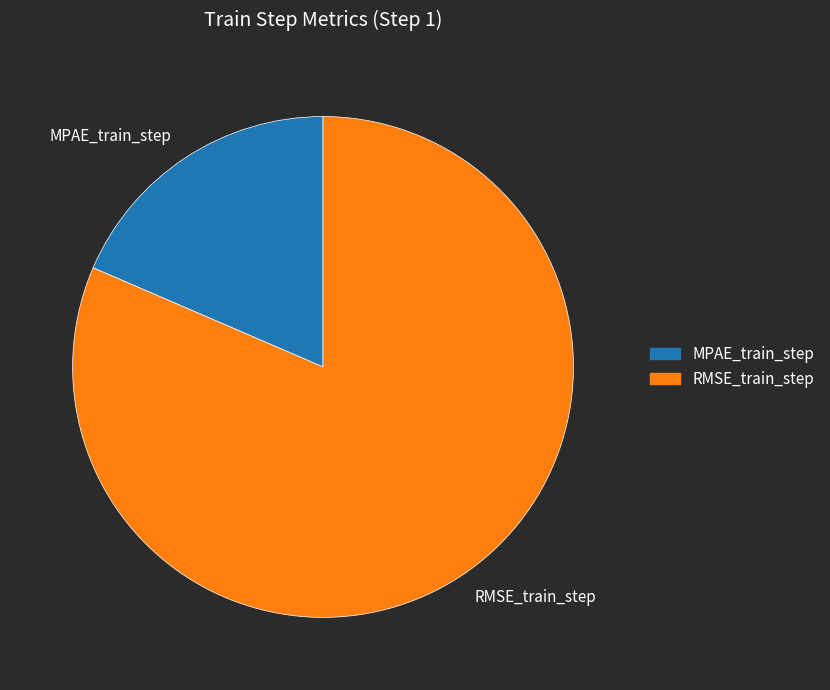

Count the number of slices in the pie.

2